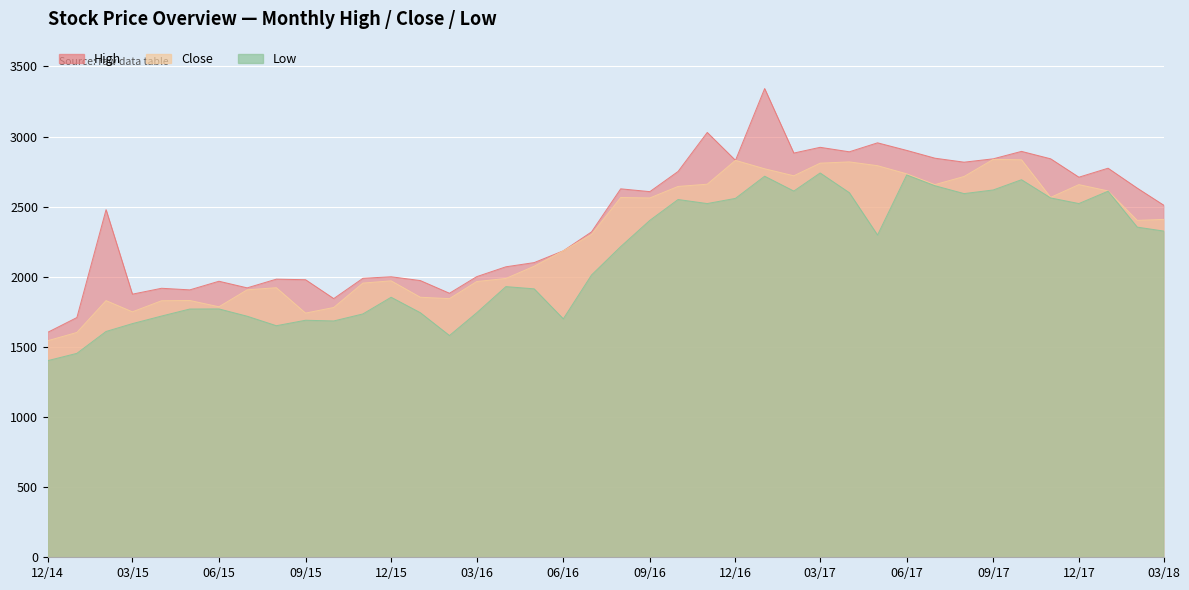

How many data points in High are above 2511?

19